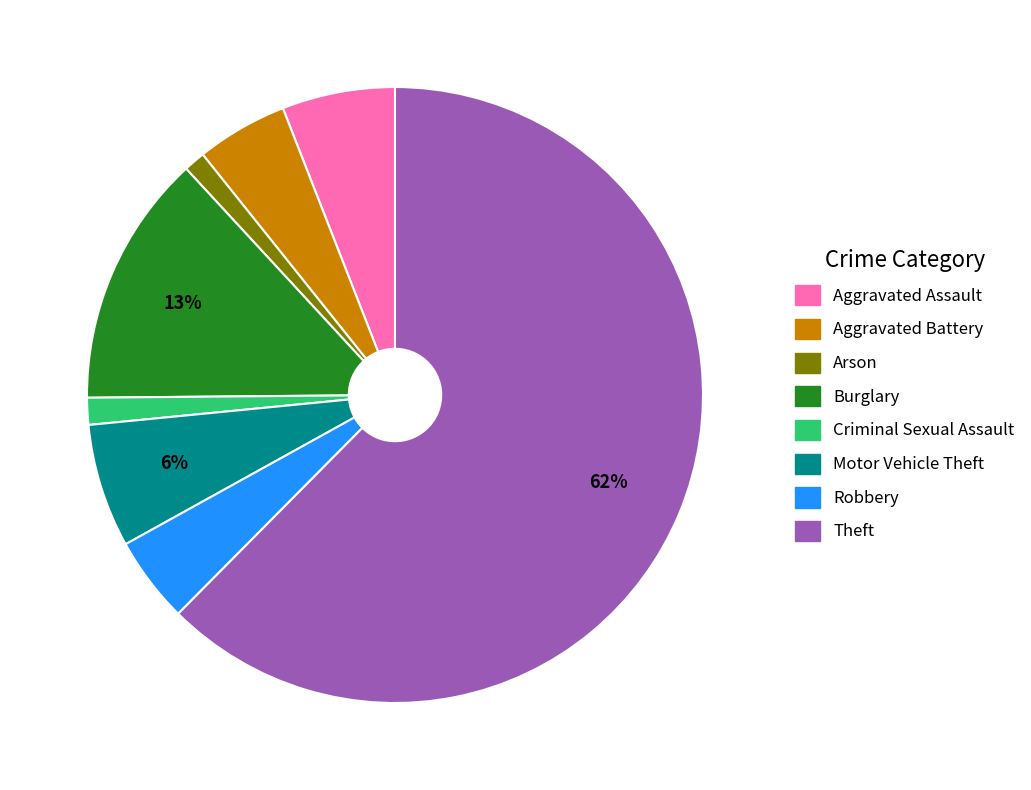

To the nearest percent, what is the combined percentage of Aggravated Battery and Aggravated Assault?

11%